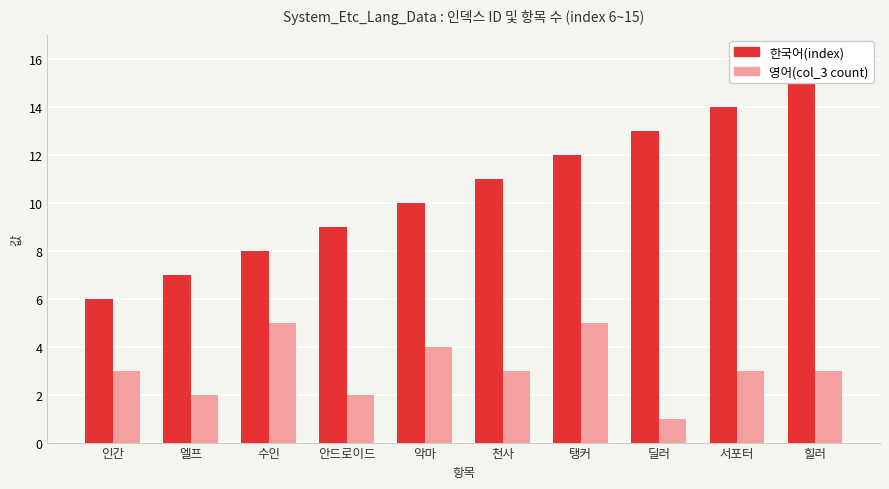

Reading left to right, what are all the values shown in this chart?

한국어(index): 6	7	8	9	10	11	12	13	14	15
영어(col_3 count): 3	2	5	2	4	3	5	1	3	3